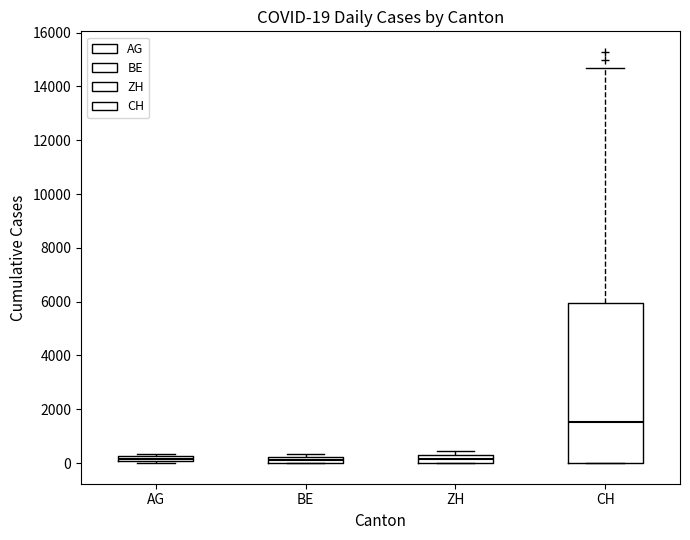

Which box is the tallest, from its lower edge to its upper edge?

CH